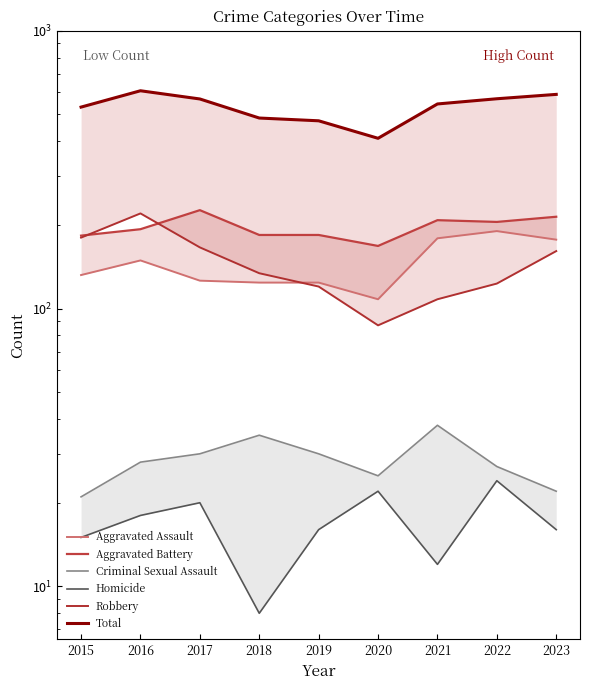

What is the difference between the maximum and minimum values in the Robbery series?

133